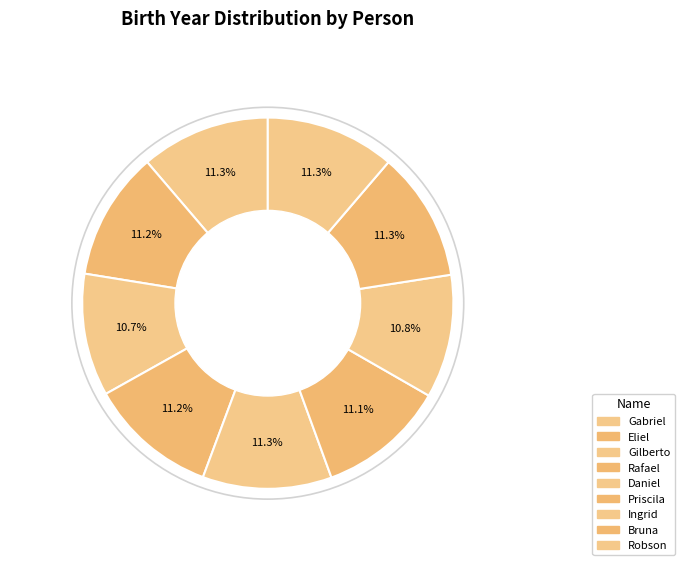

Count the number of slices in the pie.

9